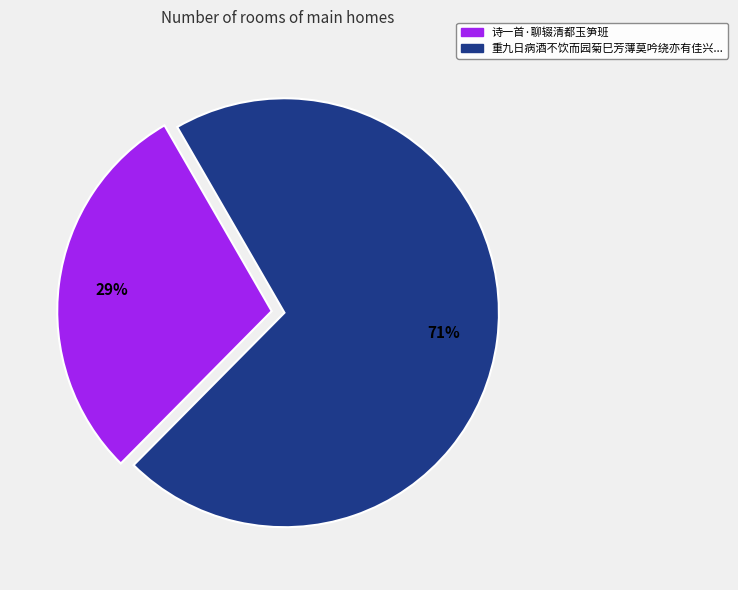

To the nearest percent, what is the difference between the largest and smallest slice percentages?

42%